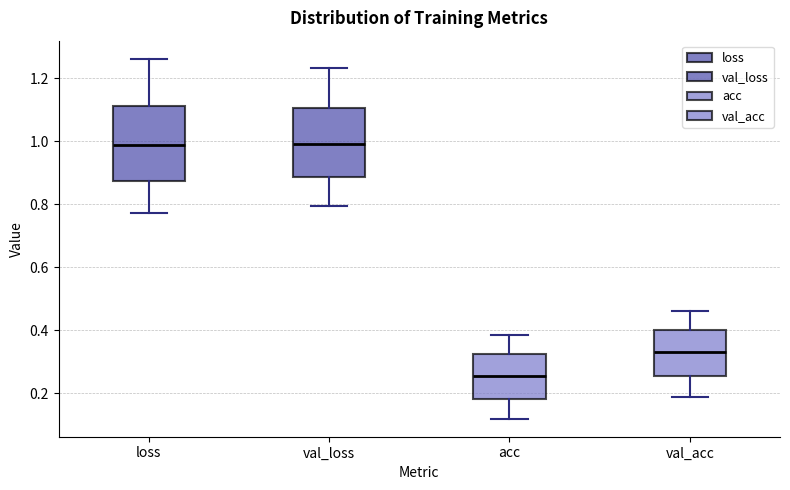

Which box's median line is the lowest?

acc